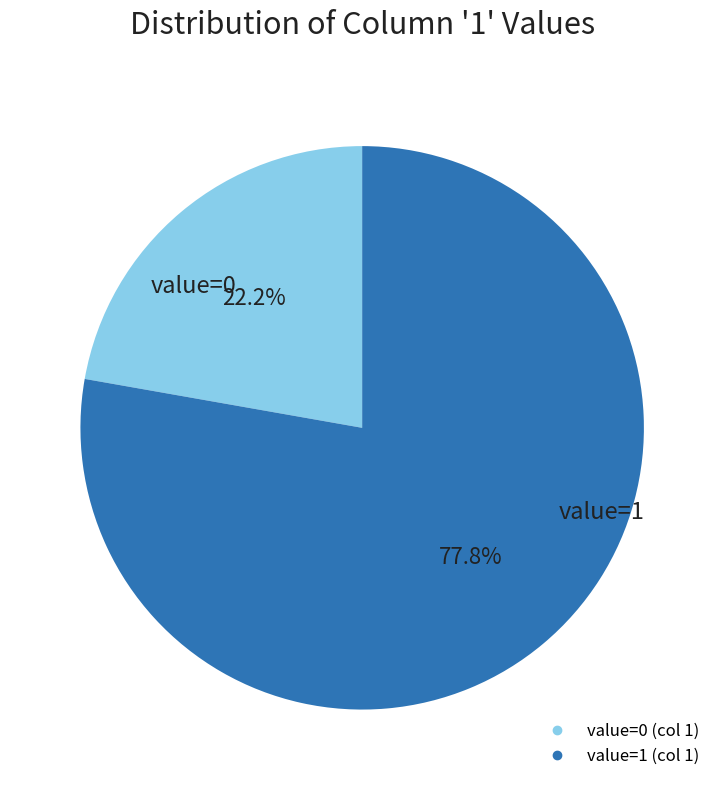

Is there any slice that represents more than half of the pie?

Yes